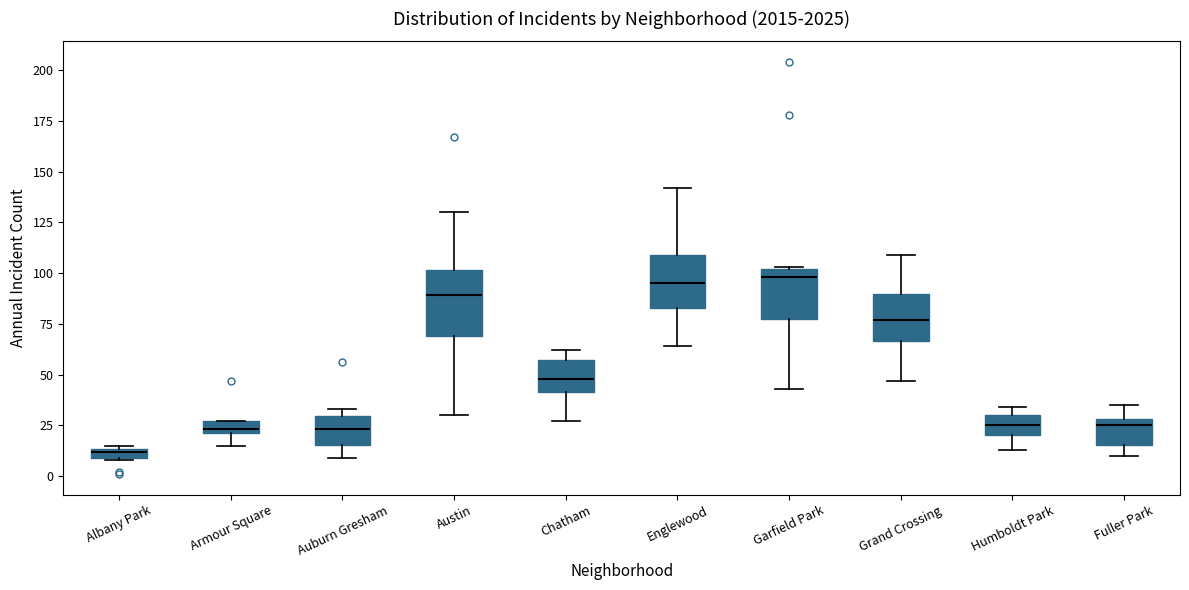

Where is the upper edge of the box for Englewood on the y-axis? The values are not printed on the chart, so give them approximately, as read against the axis.

110